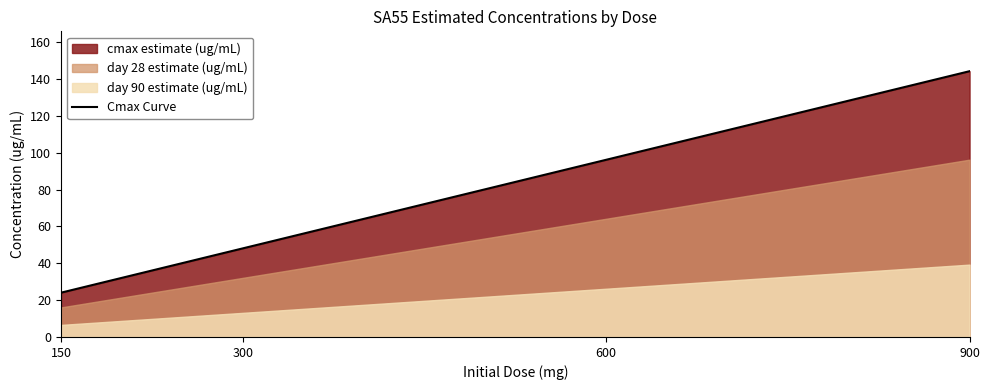

Approximately how many times larger is the value at 300 compared to 600?

0.5